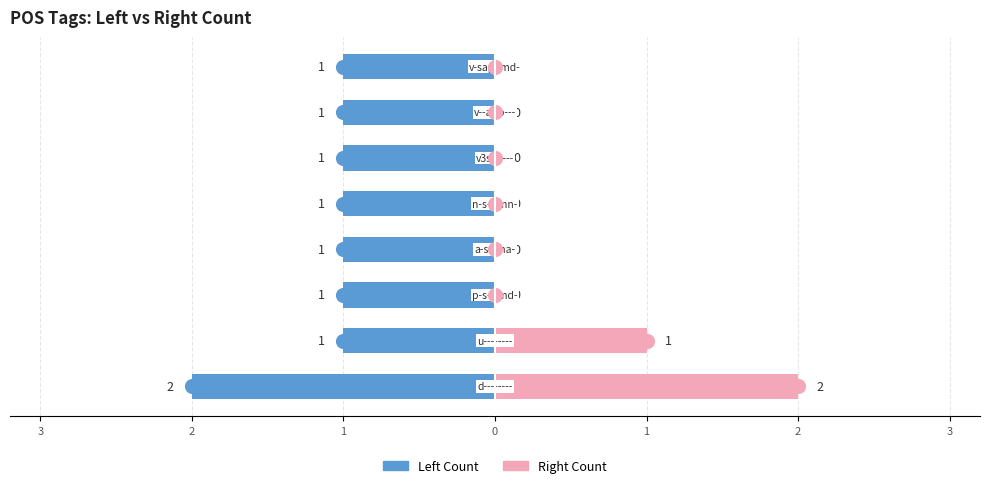

Reading left to right, transcribe all the data shown in this chart.

Left Count: 4=-2	3=-1	2=-1	1=-1	0=-1	1=-1	2=-1	3=-1
Right Count: 4=2	3=1	2=0	1=0	0=0	1=0	2=0	3=0